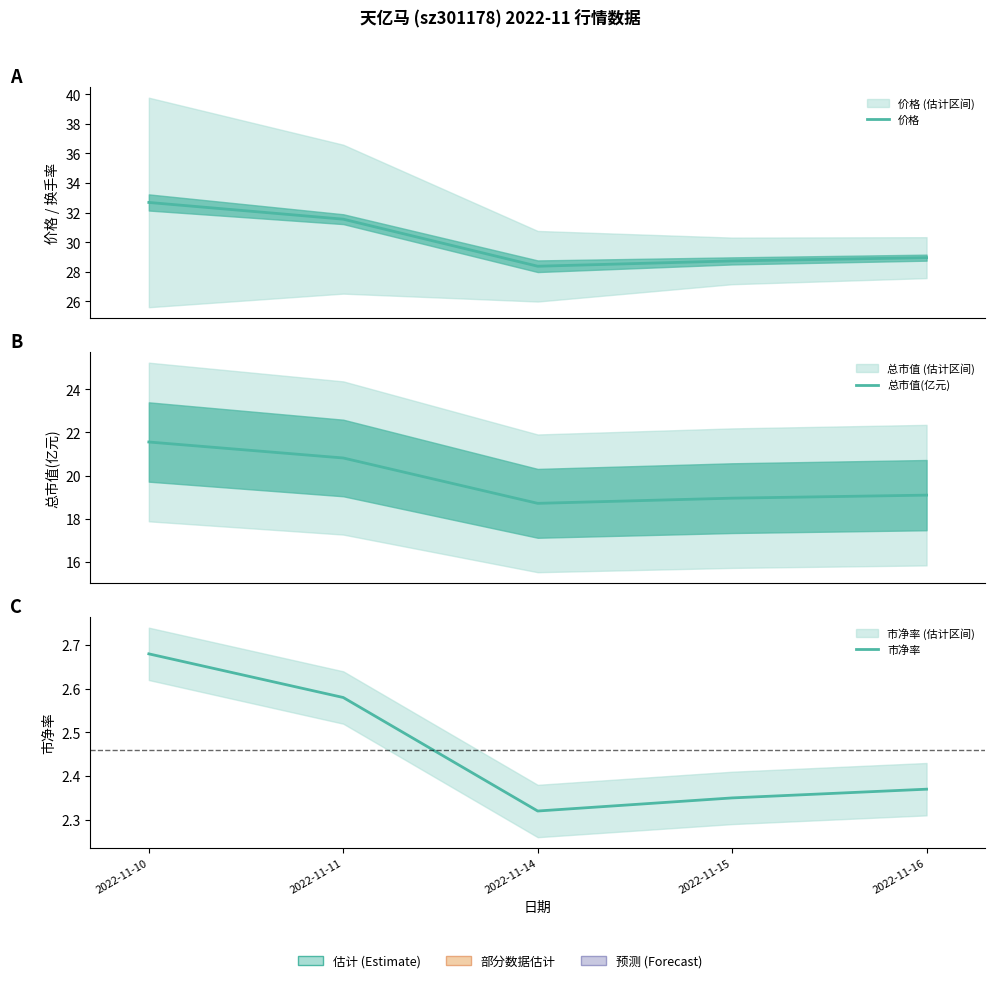

List the series in order of their overall mean, highest first.

价格, 总市值(亿元), 市净率